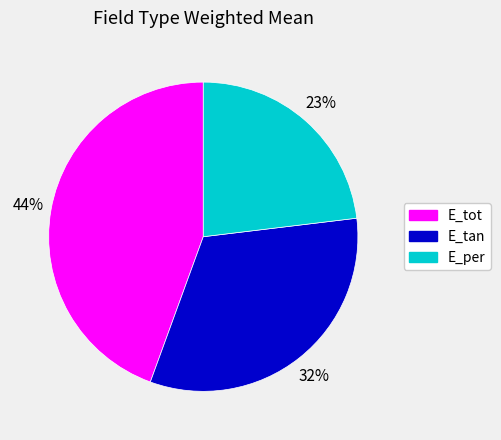

The E_per slice represents 23% of the pie. True or false?

True